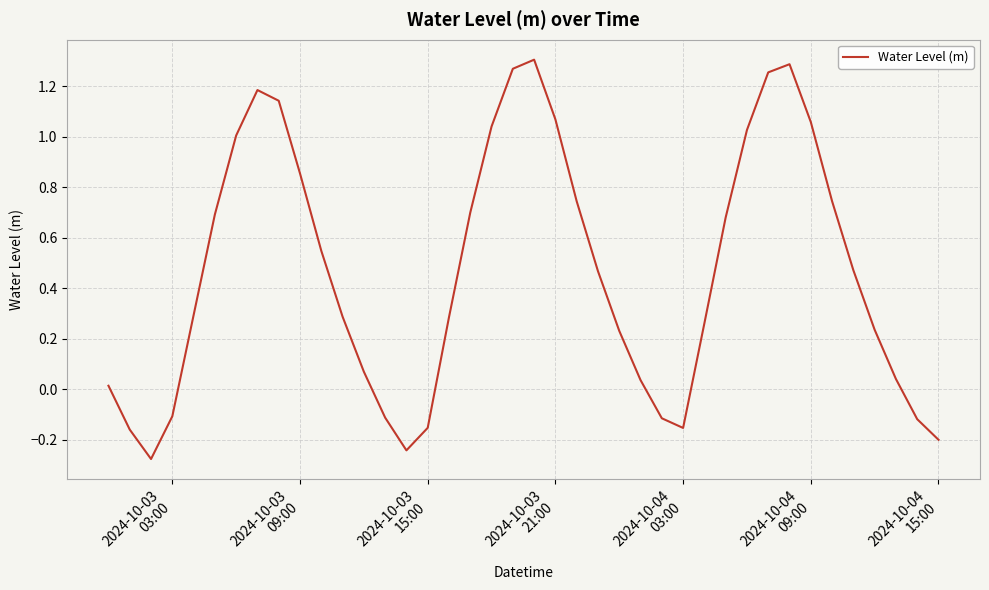

What is the difference between the maximum and minimum values?

1.6